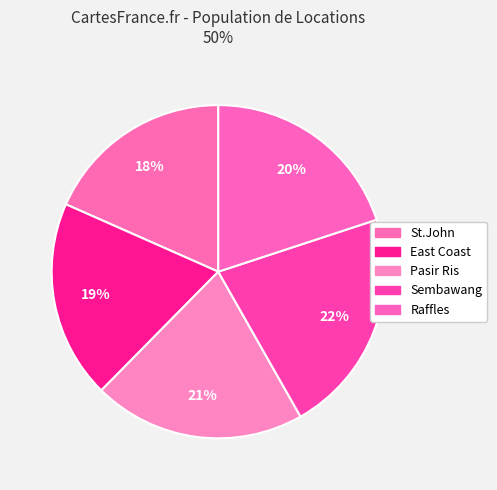

How many slices are in this pie chart?

5